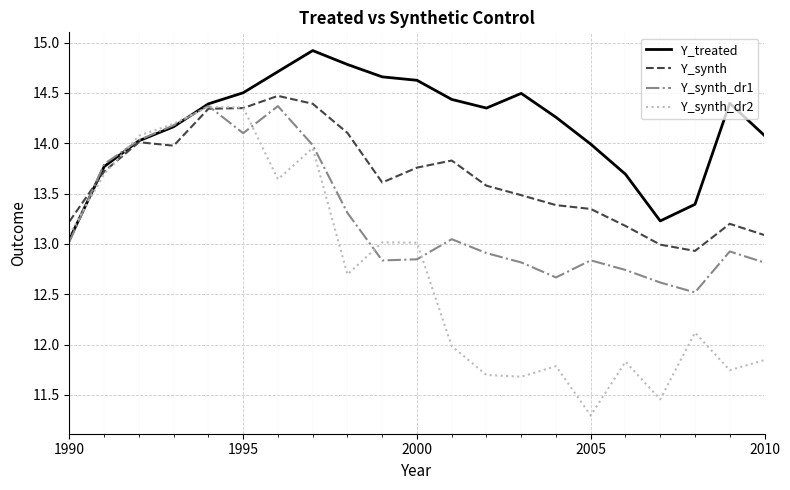

Which series has the largest range (max minus min)?

Y_synth_dr2